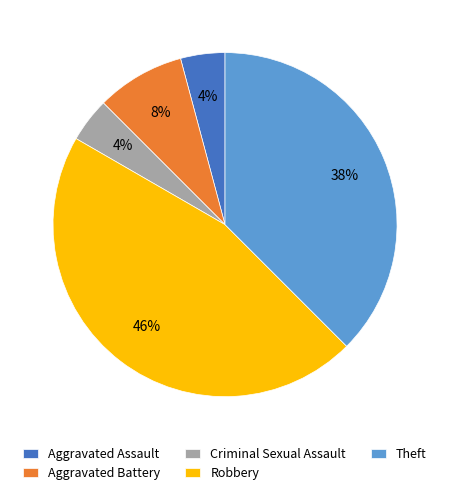

Between Robbery and Aggravated Assault, which is larger?

Robbery